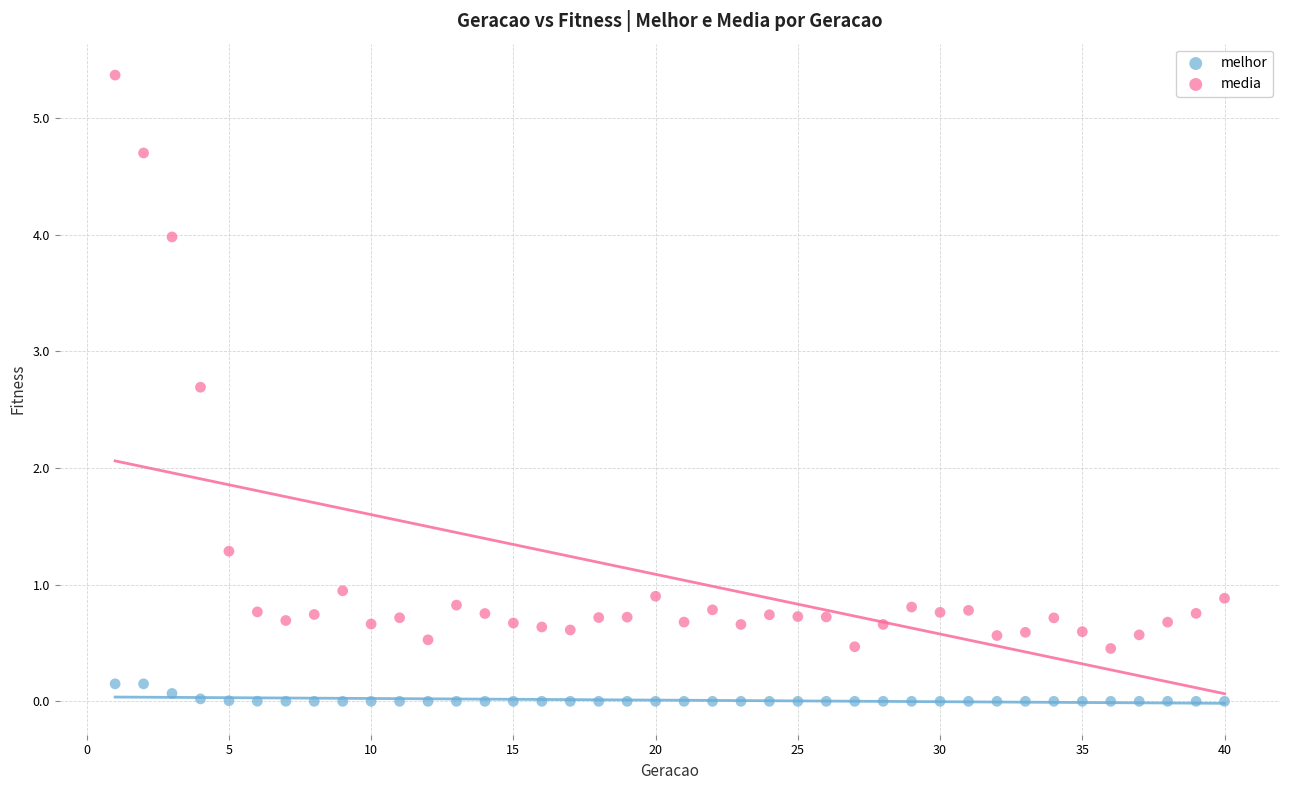

Across all data points, what is the range of Y values (max minus min)?

5.4